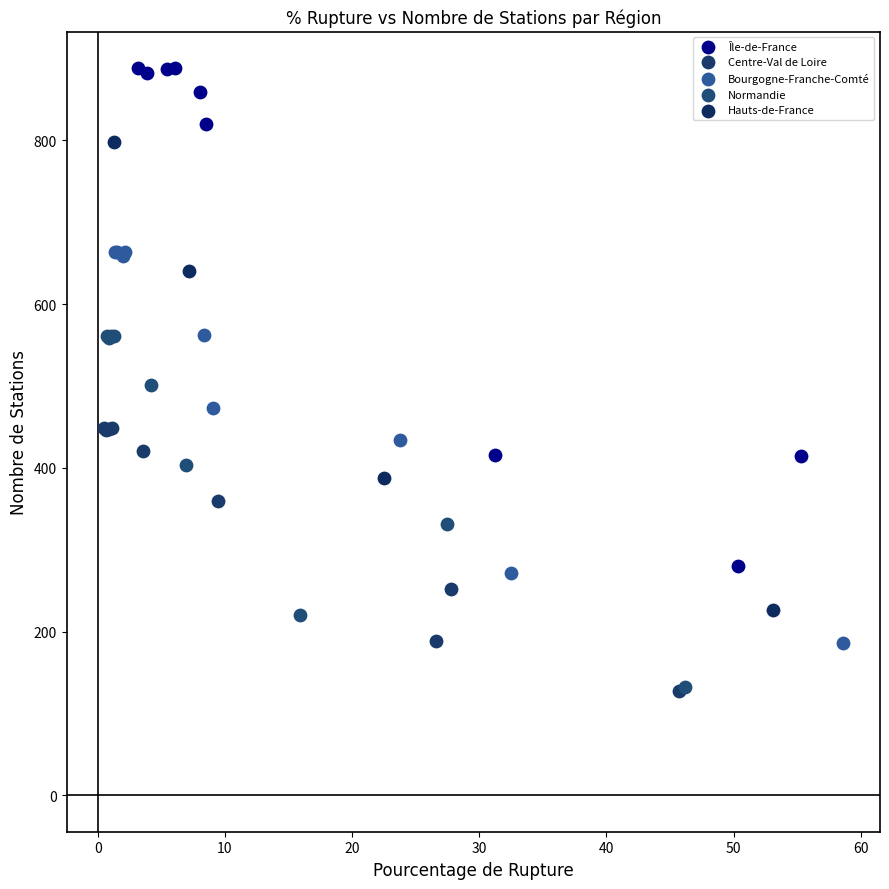

Which series has the largest Y range (max minus min)?

Île-de-France